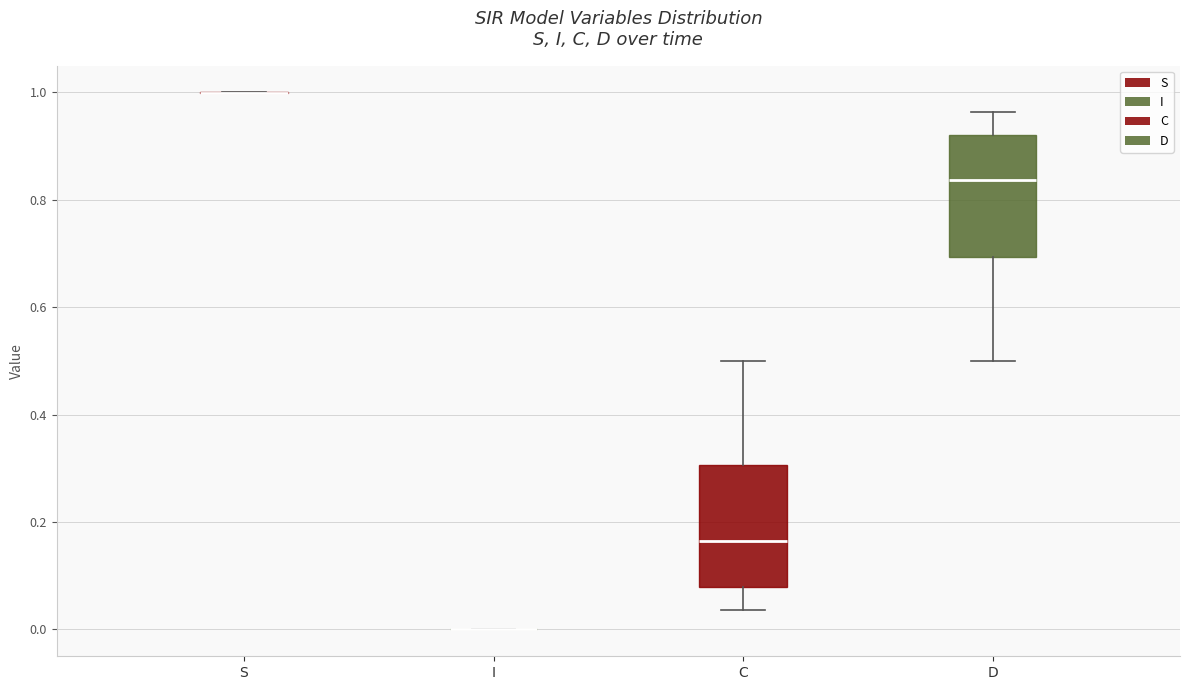

Reading left to right, read every box against the y-axis: the position of its median line, the range the box covers, and the ends of its whiskers. The values are not printed on the chart, so give them approximately, as read against the axis.

S: box collapsed to a line at 1.00, whiskers 1.00 to 1.00
I: box collapsed to a line at 0.00, whiskers 0.00 to 0.00
C: median 0.16, box 0.08 to 0.30, whiskers 0.04 to 0.50
D: median 0.84, box 0.70 to 0.92, whiskers 0.50 to 0.96